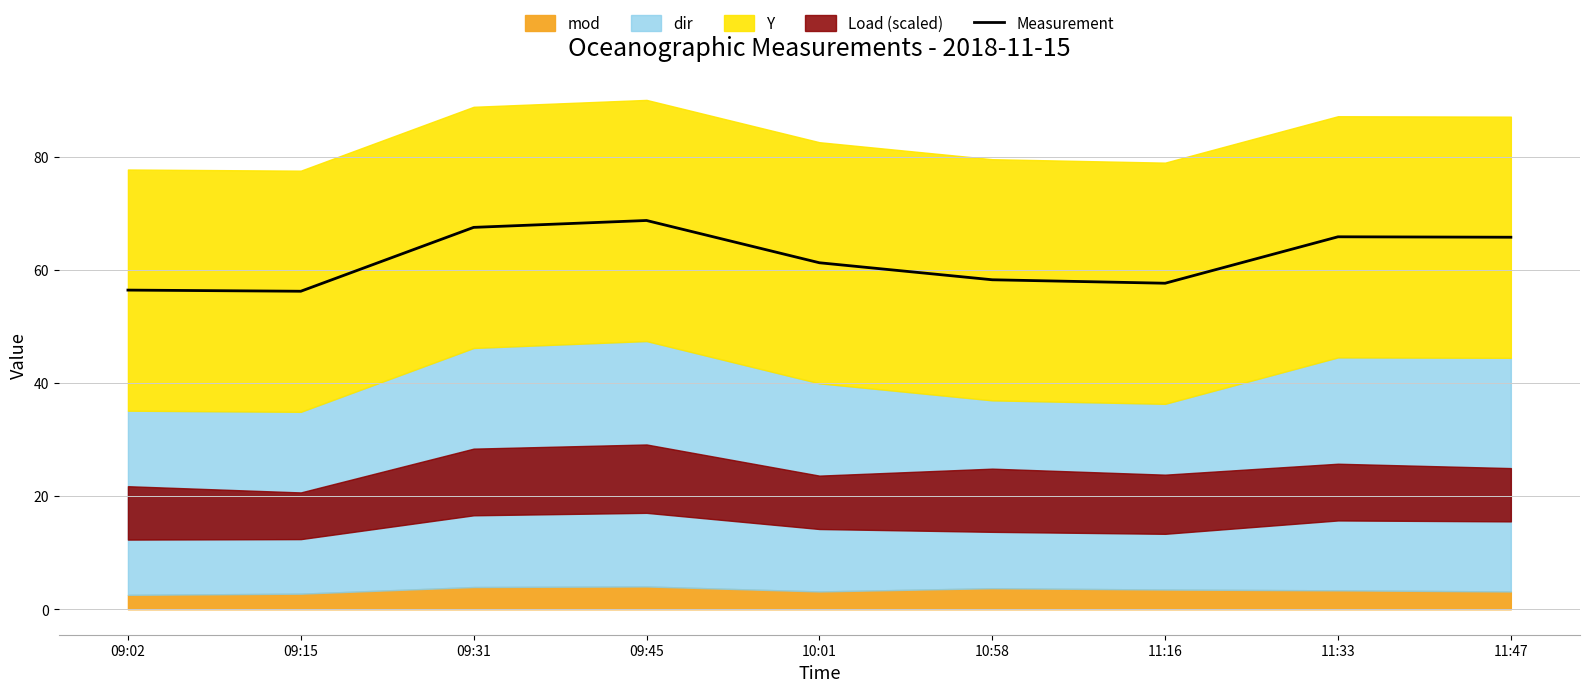

What is the sum of the values at 10:01 and 11:33?

127.1